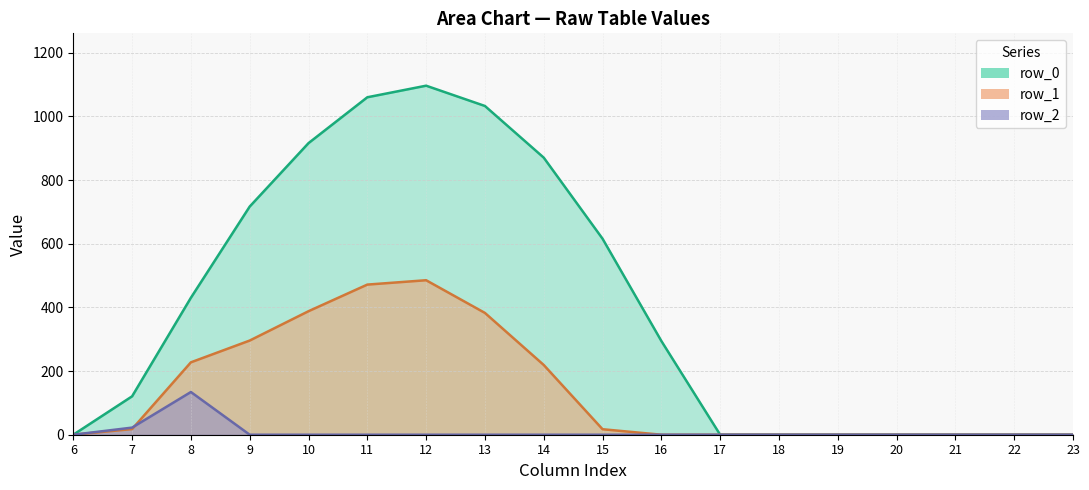

What is the greatest value displayed?

1096.7